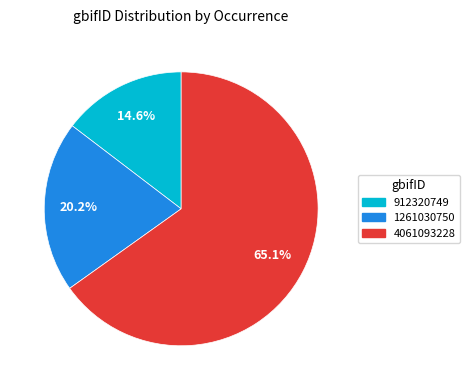

Rank the categories by value from highest to lowest.

4061093228, 1261030750, 912320749